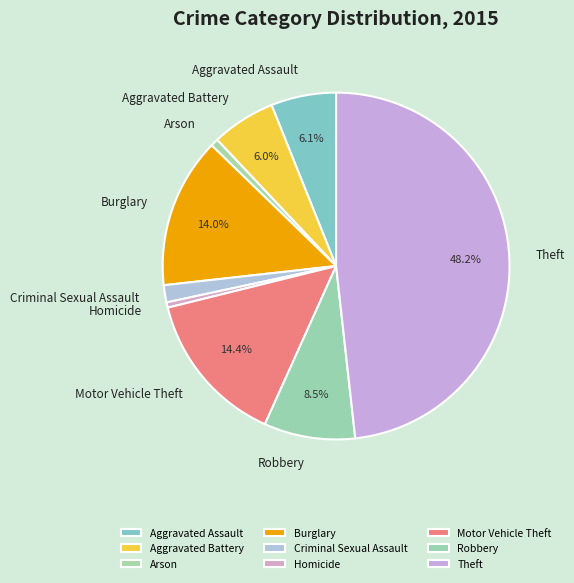

Approximately how many times larger is the value at Robbery compared to Aggravated Battery?

1.4